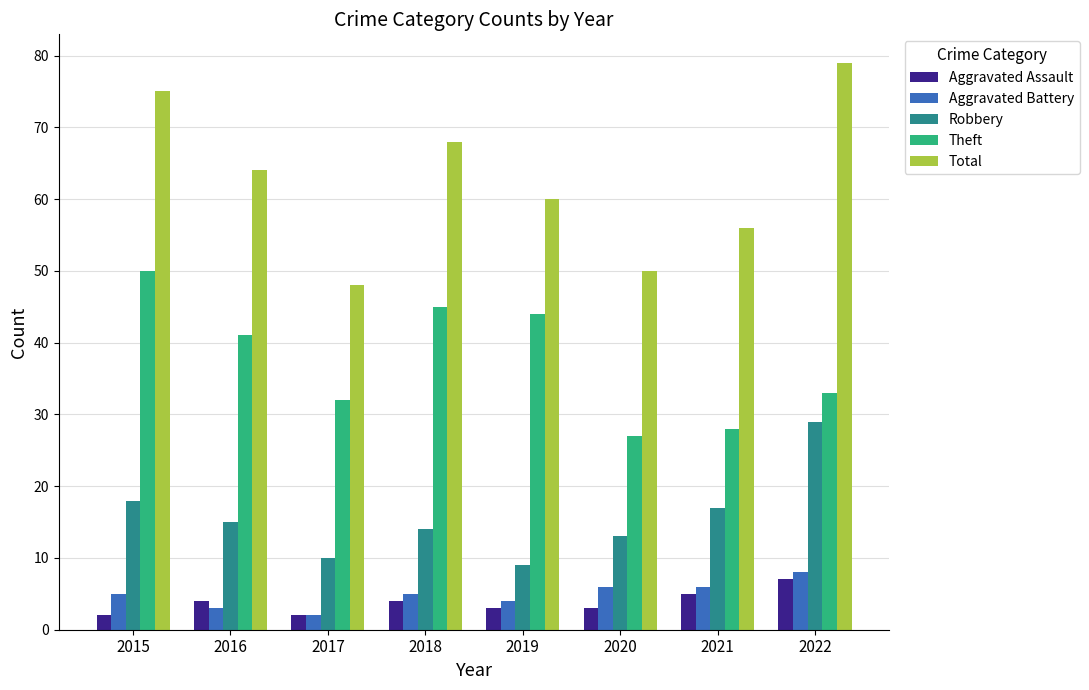

Read the Robbery value at 2021.

17